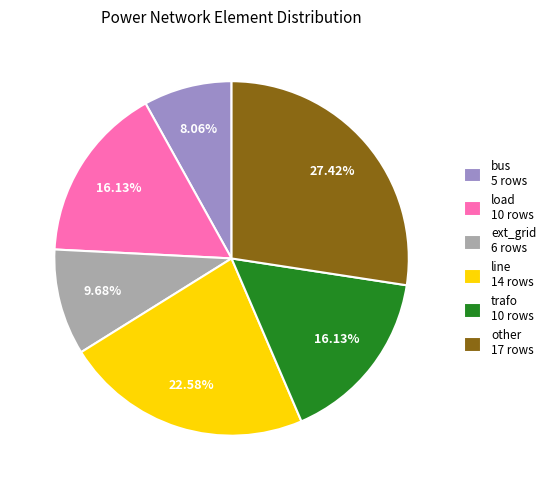

To the nearest percent, what is the difference between the largest and smallest slice percentages?

19%